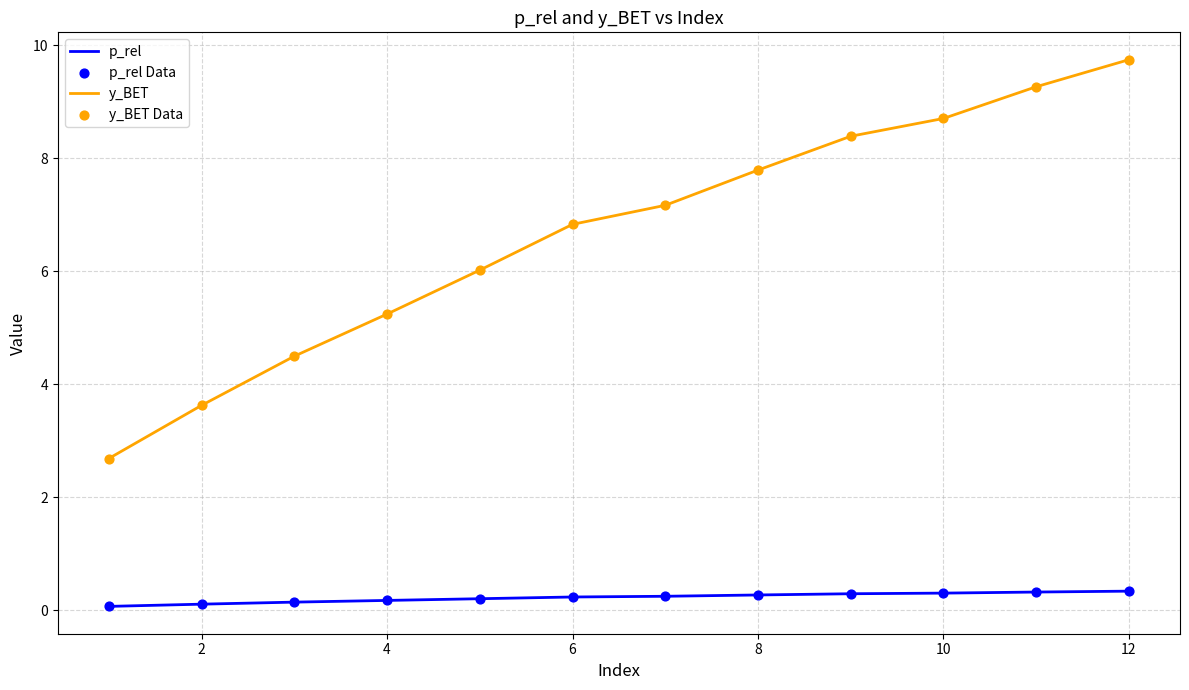

What is the difference between the maximum and minimum values in the p_rel series?

0.3